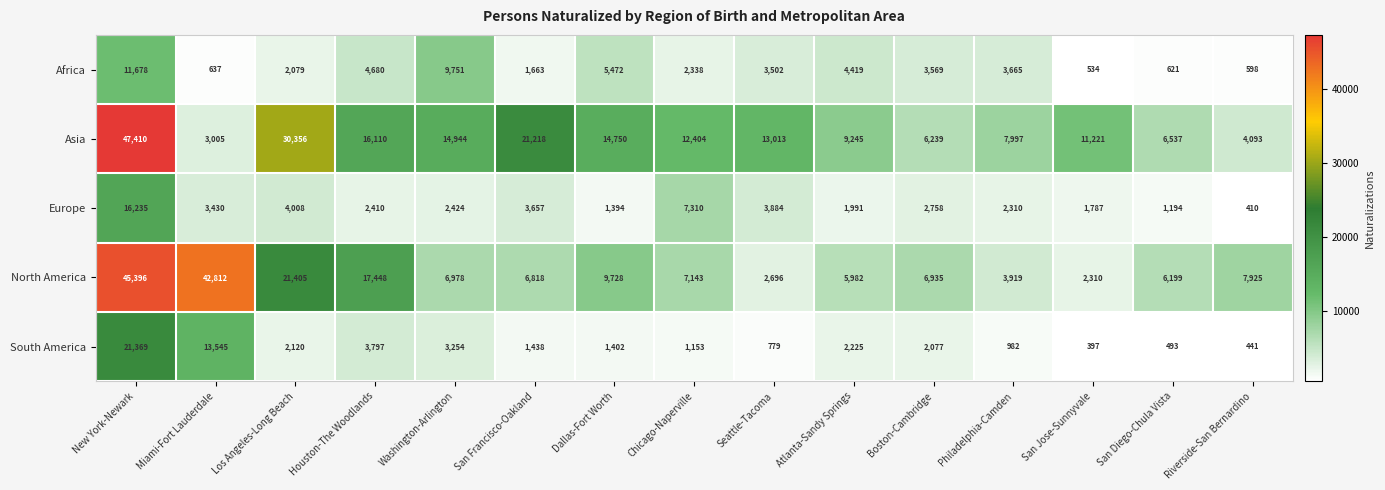

At which label does Europe reach its peak?

New York-Newark